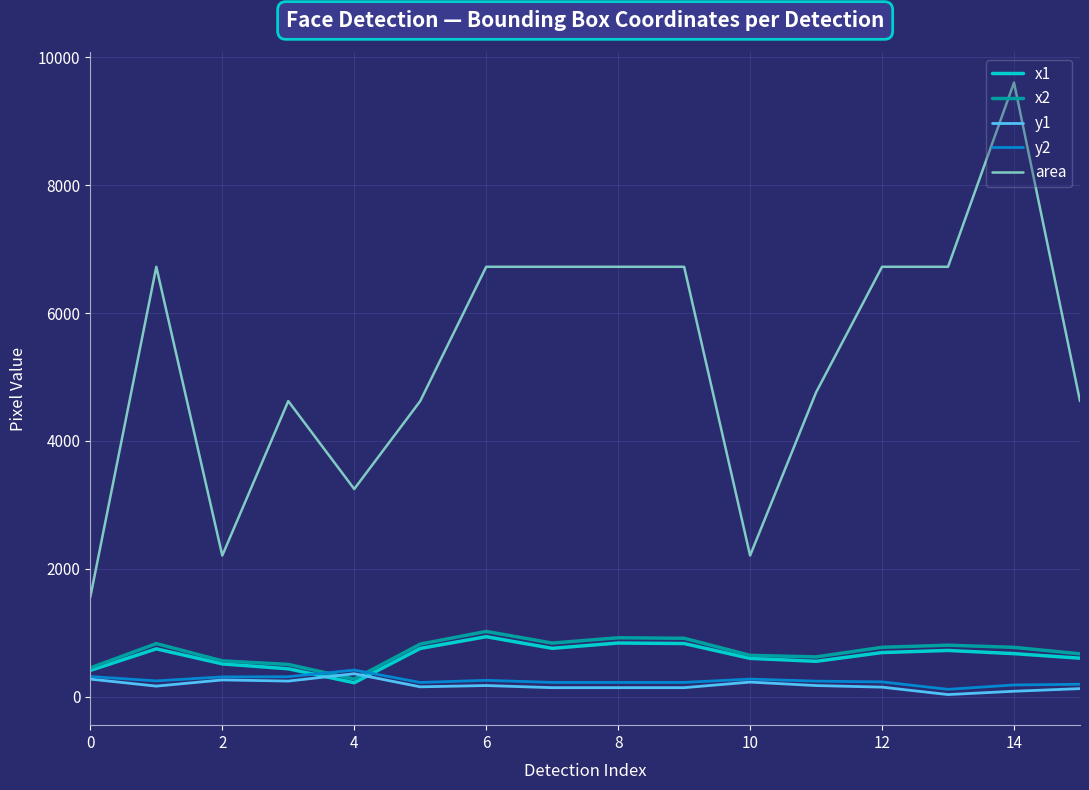

What is the sum of all y2 values?

4019